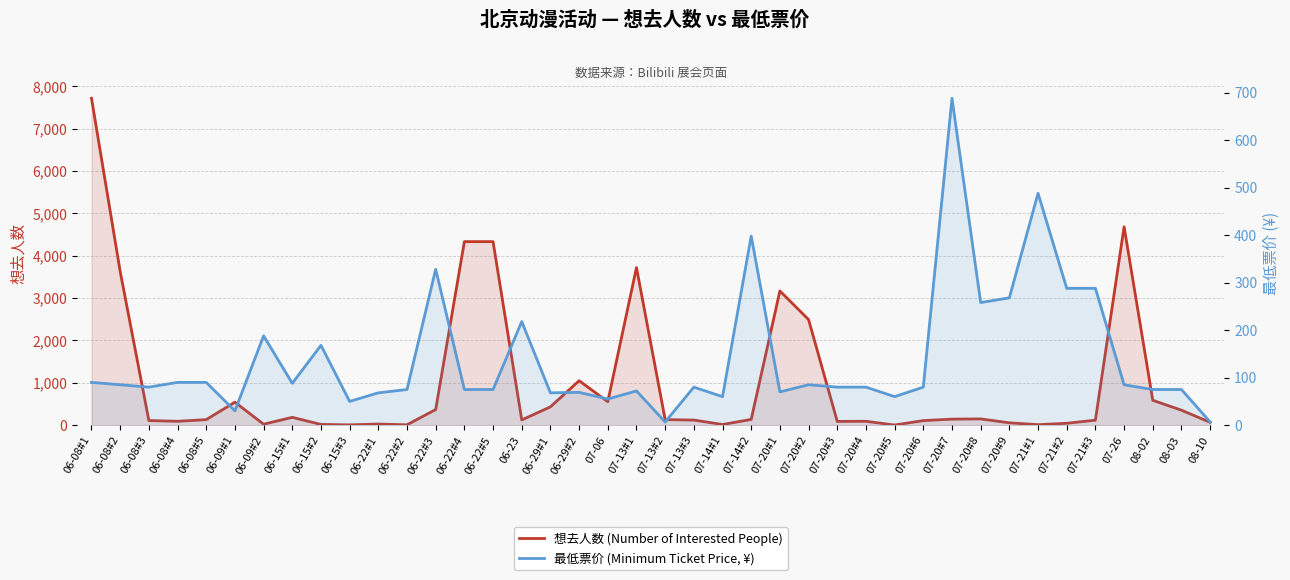

What is the total value across all series at 06-15#1?

272.0